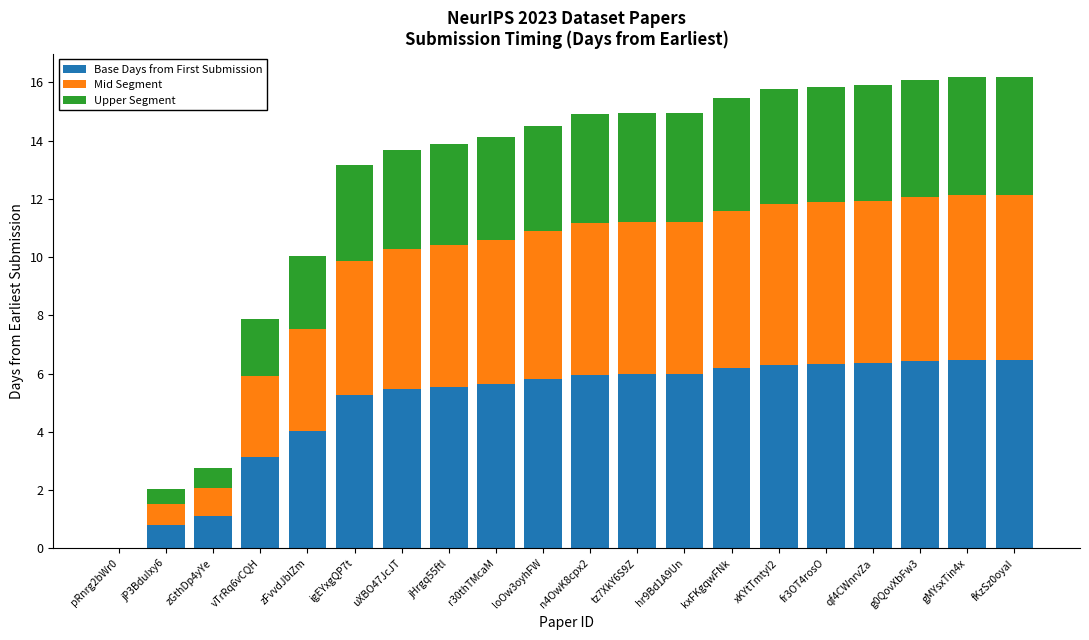

Are the bars horizontal?

No